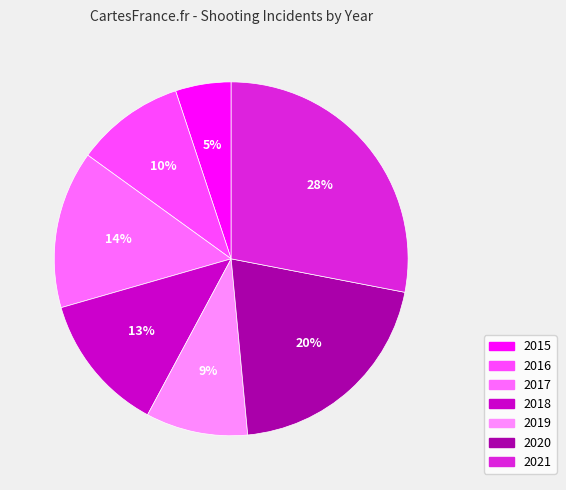

To the nearest percent, what is the difference between the largest and smallest slice percentages?

23%